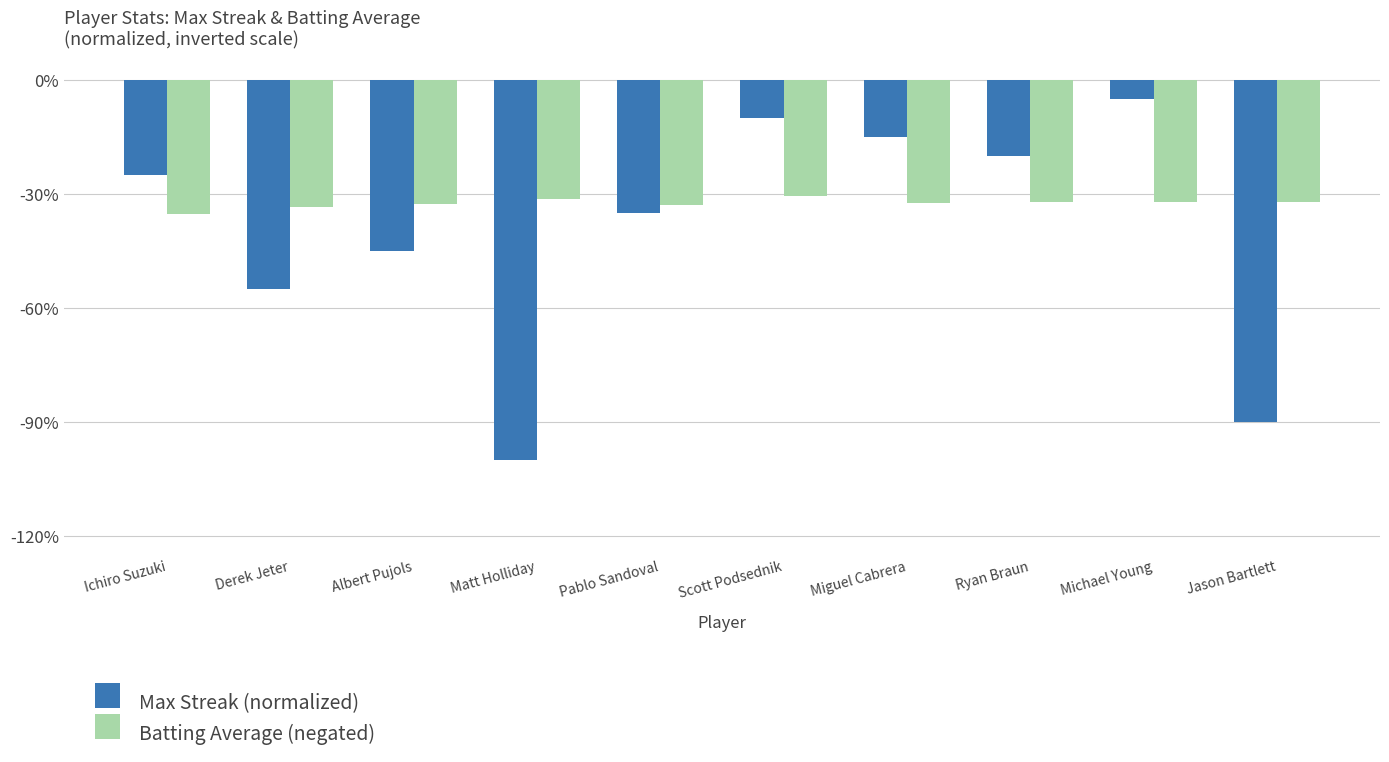

What position from the right is Michael Young?

2